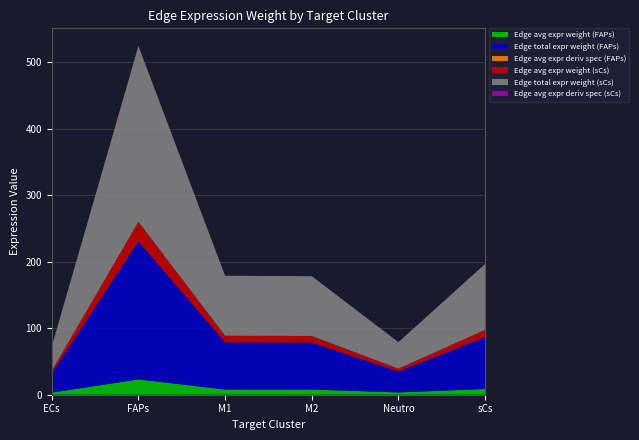

Reading left to right, extract all data points from this chart.

Edge avg expr weight (FAPs): ECs=3.2	FAPs=23.1	M1=7.9	M2=7.8	Neutro=3.5	sCs=8.6
Edge total expr weight (FAPs): ECs=28.7	FAPs=207.6	M1=70.8	M2=70.6	Neutro=31.3	sCs=77.8
Edge avg expr deriv spec (FAPs): ECs=0.0	FAPs=0.2	M1=0.1	M2=0.1	Neutro=0.0	sCs=0.1
Edge avg expr weight (sCs): ECs=4.1	FAPs=29.4	M1=10.0	M2=10.0	Neutro=4.4	sCs=11.0
Edge total expr weight (sCs): ECs=36.5	FAPs=264.6	M1=90.2	M2=89.9	Neutro=39.9	sCs=99.2
Edge avg expr deriv spec (sCs): ECs=0.0	FAPs=0.2	M1=0.1	M2=0.1	Neutro=0.0	sCs=0.1